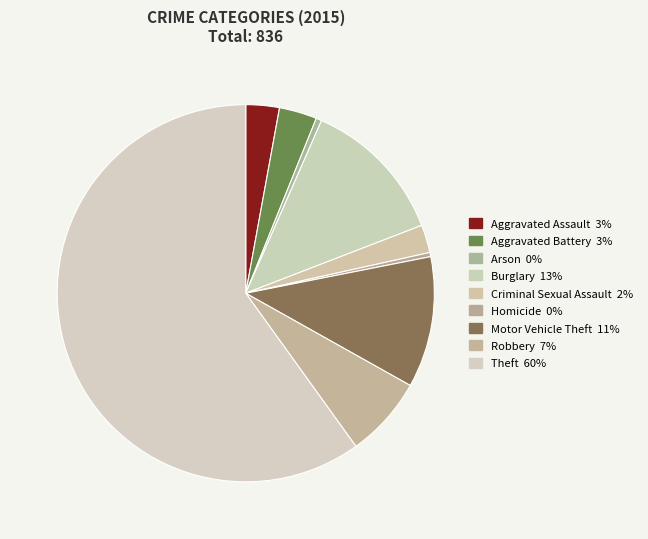

What percentage is the Aggravated Battery slice, to the nearest percent?

3%